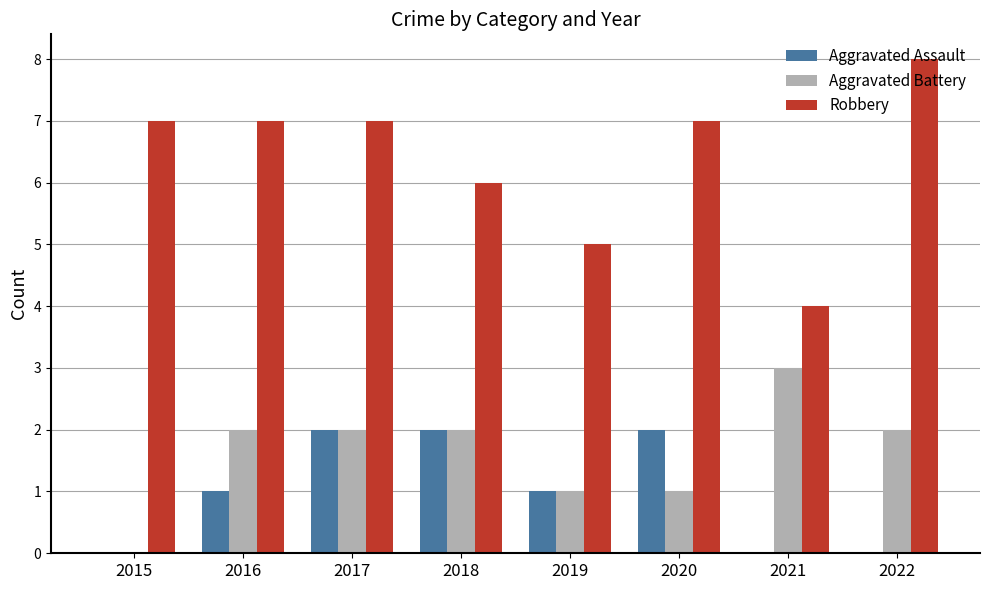

What is the difference between the Aggravated Assault values at 2017 and 2021?

2